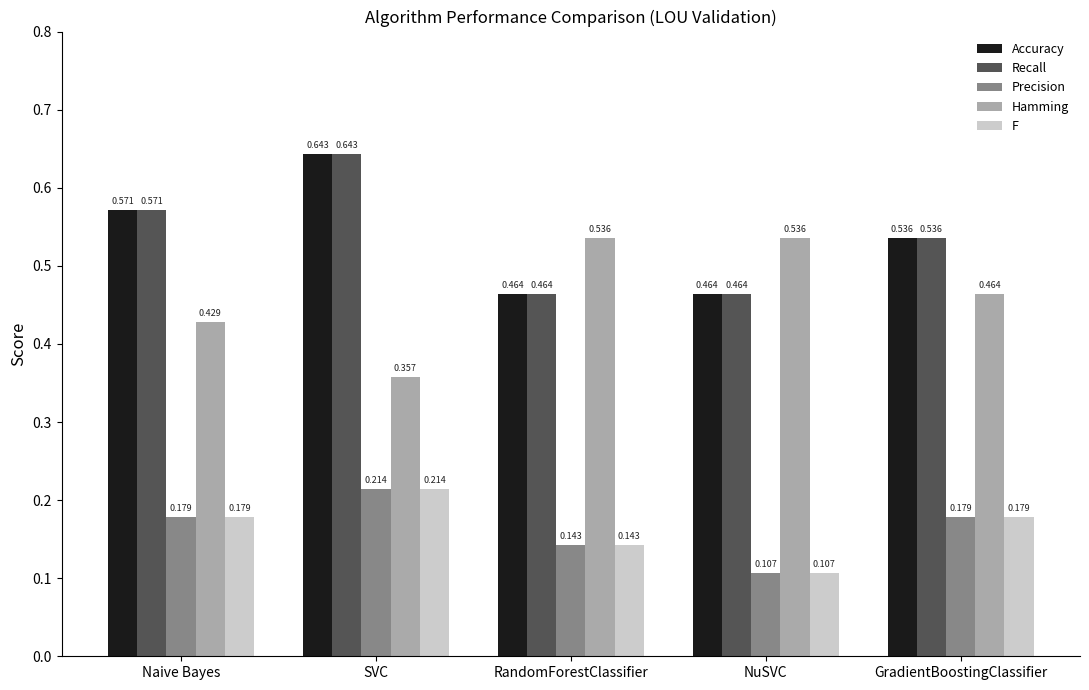

At which category does the chart reach its peak across all series?

SVC